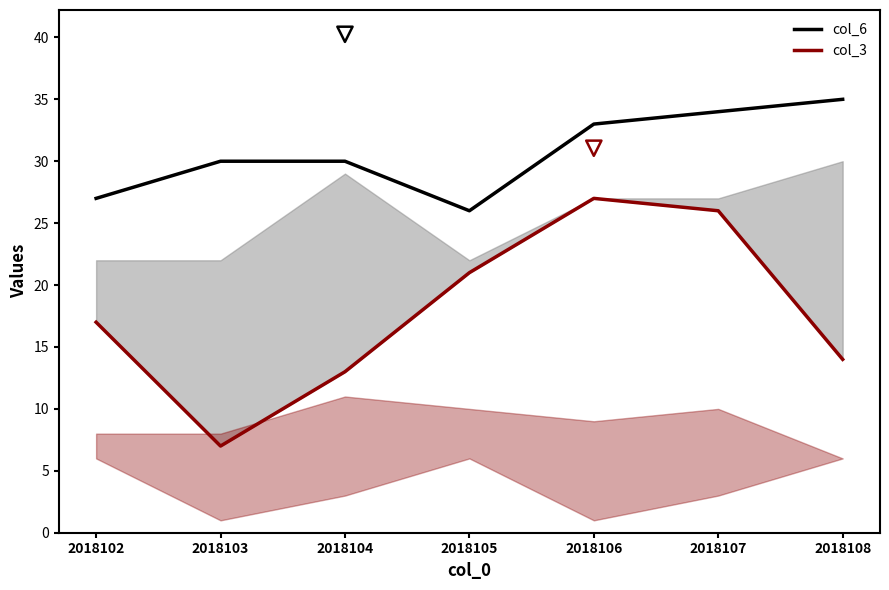

Which series has the largest Y range (max minus min)?

col_3